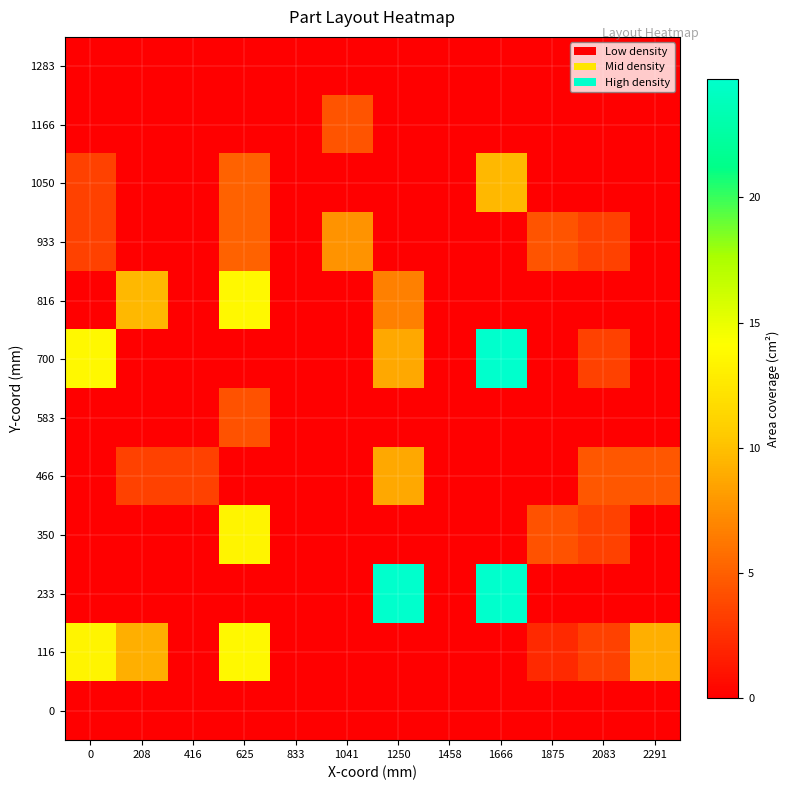

Reading right to left, what are all the values shown in this chart?

0: 2291=0.0	2083=0.0	1875=0.0	1666=0.0	1458=0.0	1250=0.0	1041=0.0	833=0.0	625=0.0	416=0.0	208=0.0	0=0.0
116: 2291=9.2	2083=3.4	1875=2.2	1666=0.0	1458=0.0	1250=0.0	1041=0.0	833=0.0	625=13.7	416=0.0	208=9.2	0=13.4
233: 2291=0.0	2083=0.0	1875=0.0	1666=24.7	1458=0.0	1250=24.7	1041=0.0	833=0.0	625=0.0	416=0.0	208=0.0	0=0.0
350: 2291=0.0	2083=3.4	1875=4.3	1666=0.0	1458=0.0	1250=0.0	1041=0.0	833=0.0	625=13.4	416=0.0	208=0.0	0=0.0
466: 2291=4.6	2083=4.6	1875=0.0	1666=0.0	1458=0.0	1250=8.7	1041=0.0	833=0.0	625=0.0	416=3.4	208=3.4	0=0.0
583: 2291=0.0	2083=0.0	1875=0.0	1666=0.0	1458=0.0	1250=0.0	1041=0.0	833=0.0	625=4.3	416=0.0	208=0.0	0=0.0
700: 2291=0.0	2083=3.4	1875=0.0	1666=24.7	1458=0.0	1250=8.7	1041=0.0	833=0.0	625=0.0	416=0.0	208=0.0	0=13.7
816: 2291=0.0	2083=0.0	1875=0.0	1666=0.0	1458=0.0	1250=6.7	1041=0.0	833=0.0	625=13.7	416=0.0	208=9.7	0=0.0
933: 2291=0.0	2083=3.4	1875=4.4	1666=0.0	1458=0.0	1250=0.0	1041=7.7	833=0.0	625=5.2	416=0.0	208=0.0	0=3.4
1050: 2291=0.0	2083=0.0	1875=0.0	1666=9.7	1458=0.0	1250=0.0	1041=0.0	833=0.0	625=5.2	416=0.0	208=0.0	0=3.4
1166: 2291=0.0	2083=0.0	1875=0.0	1666=0.0	1458=0.0	1250=0.0	1041=4.4	833=0.0	625=0.0	416=0.0	208=0.0	0=0.0
1283: 2291=0.0	2083=0.0	1875=0.0	1666=0.0	1458=0.0	1250=0.0	1041=0.0	833=0.0	625=0.0	416=0.0	208=0.0	0=0.0